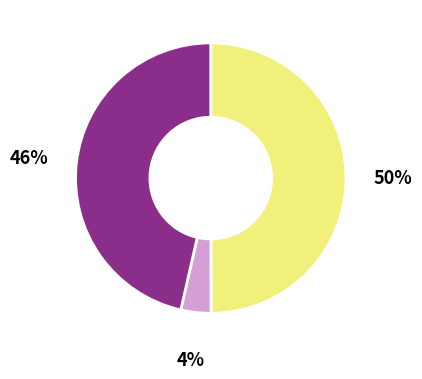

To the nearest percent, what is the difference between the largest and smallest slice percentages?

46%